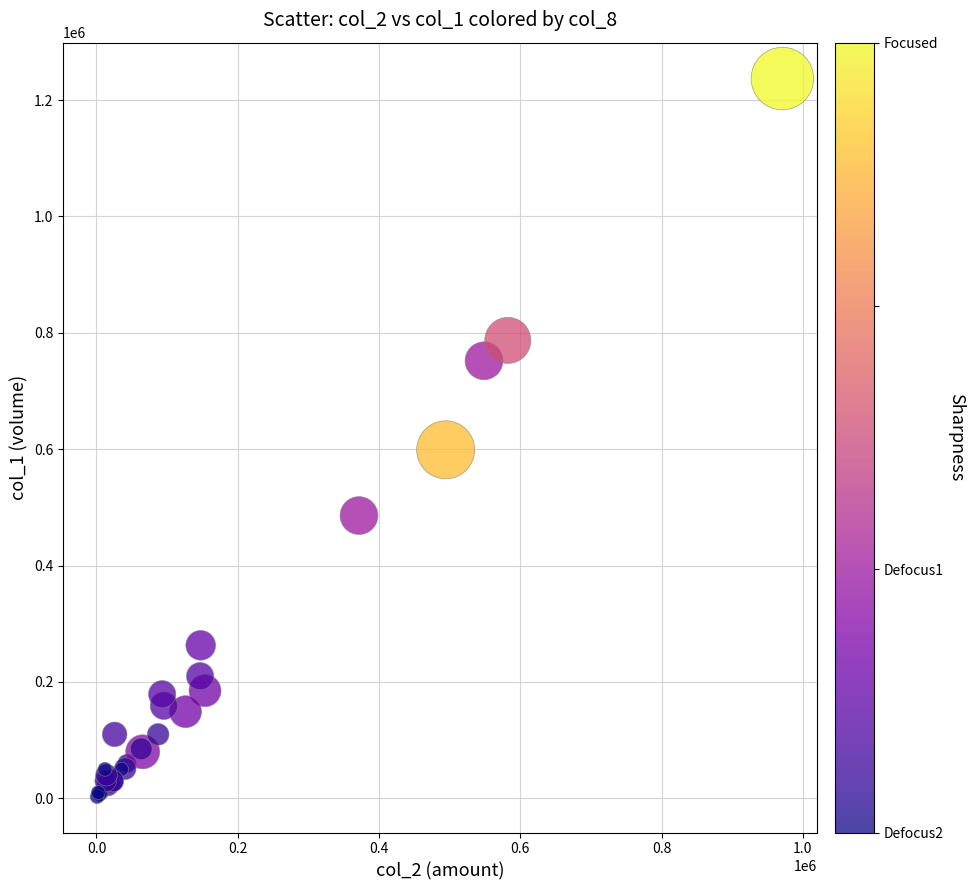

What Y value in the scatter plot is closest to 620000?

599000